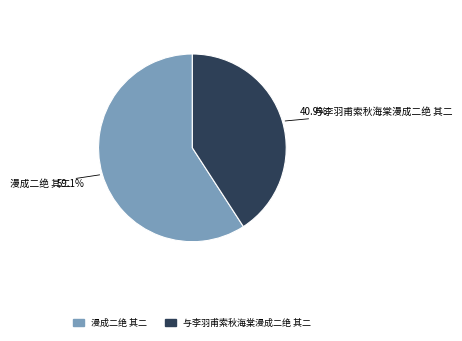

Combined, what portion of the pie is 漫成二绝 其二 and 与李羽甫索秋海棠漫成二绝 其二?

100.0%